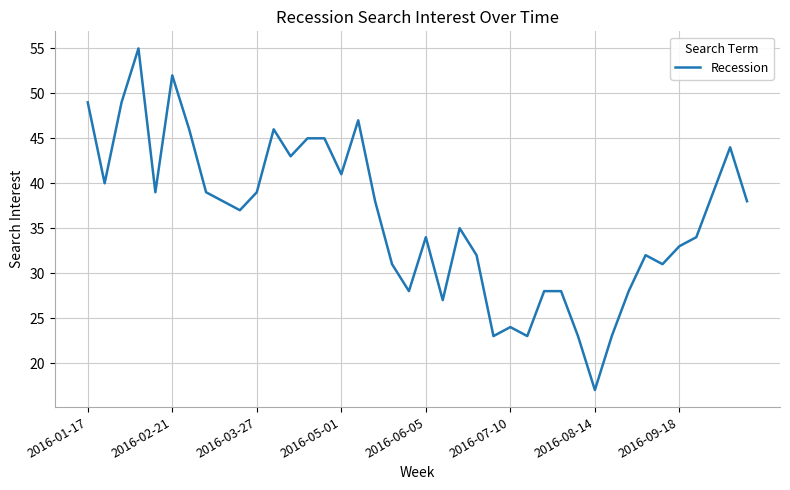

What is the smallest value displayed?

17